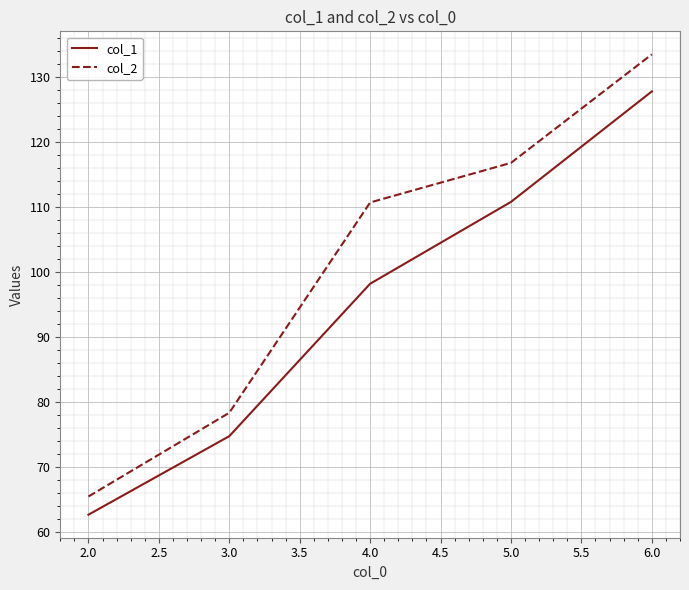

At which category is the sum across all series the highest?

6.0